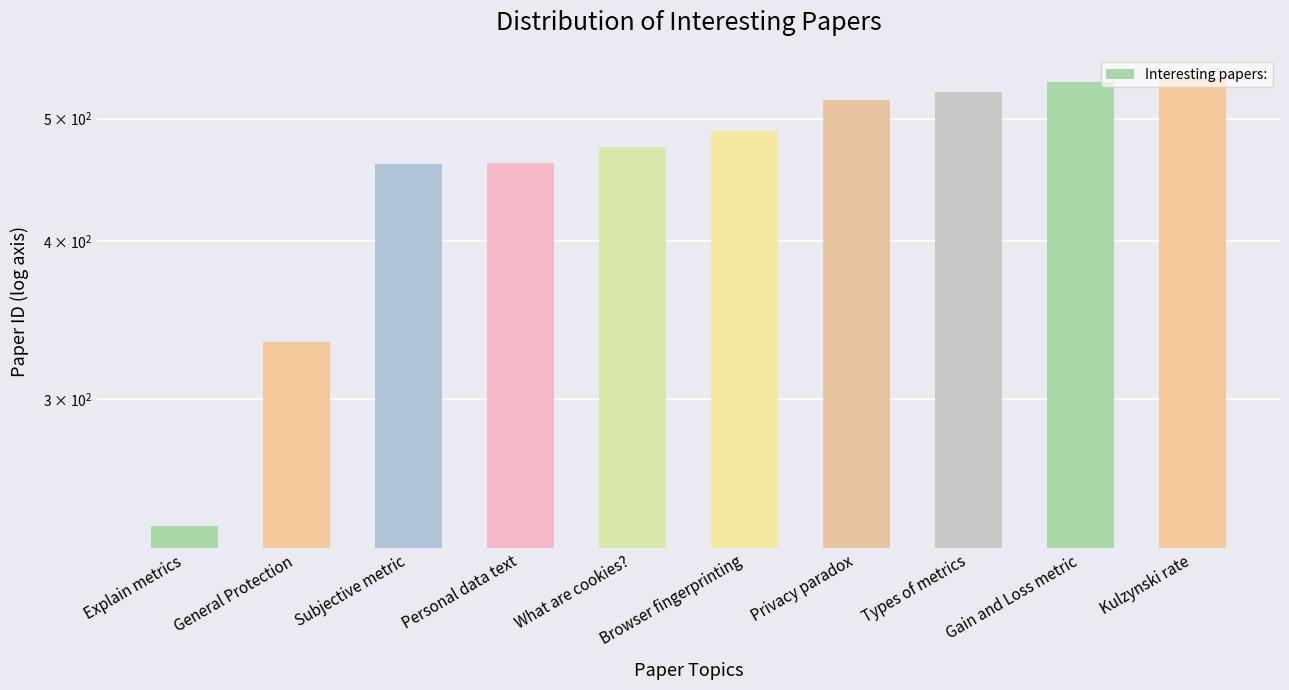

What is the approximate value at Explain metrics, to the nearest 10?

240